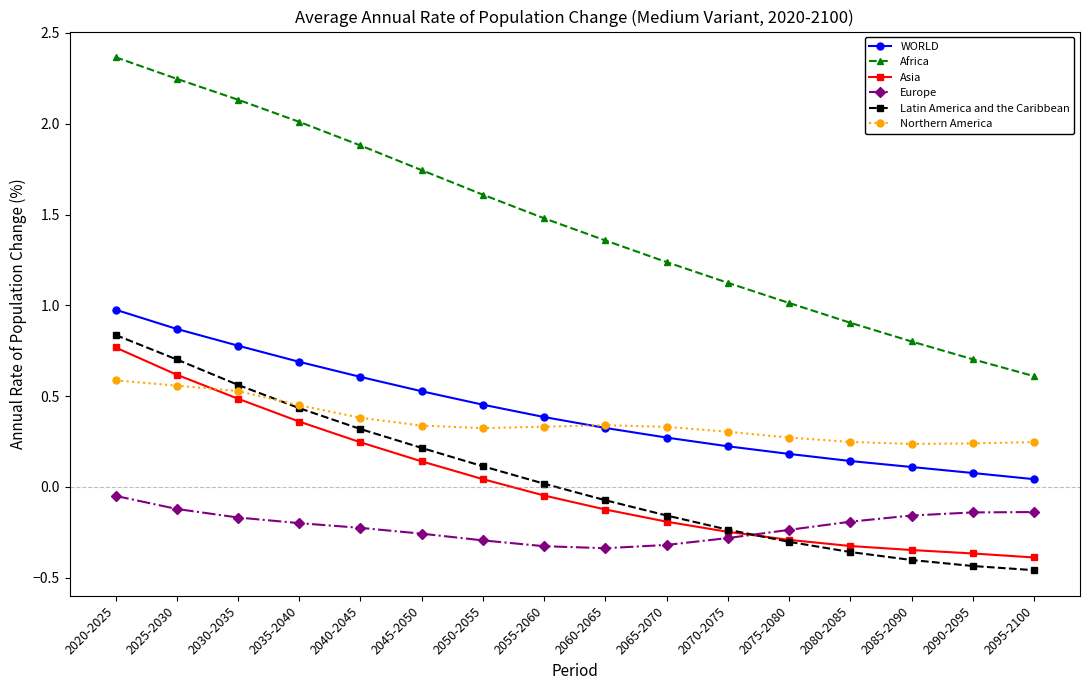

List the series in order of their peak value, lowest first.

Europe, Northern America, Asia, Latin America and the Caribbean, WORLD, Africa